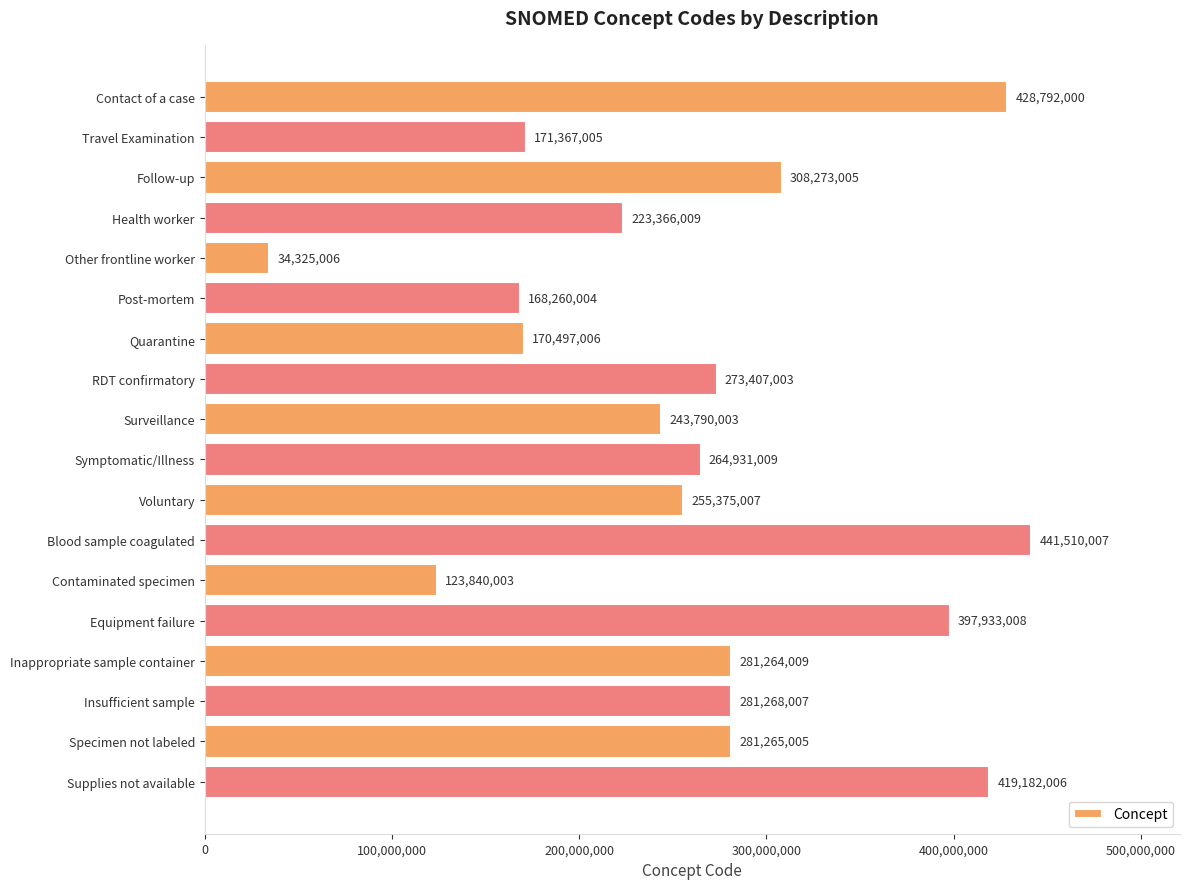

Reading top to bottom, transcribe all the data shown in this chart.

428792000	171367005	308273005	223366009	34325006	168260004	170497006	273407003	243790003	264931009	255375007	441510007	123840003	397933008	281264009	281268007	281265005	419182006